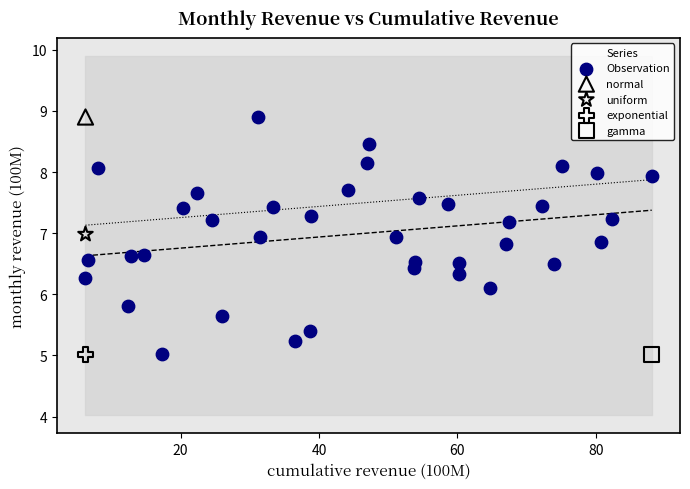

What are all the series names shown in the legend?

Observation, normal, uniform, exponential, gamma